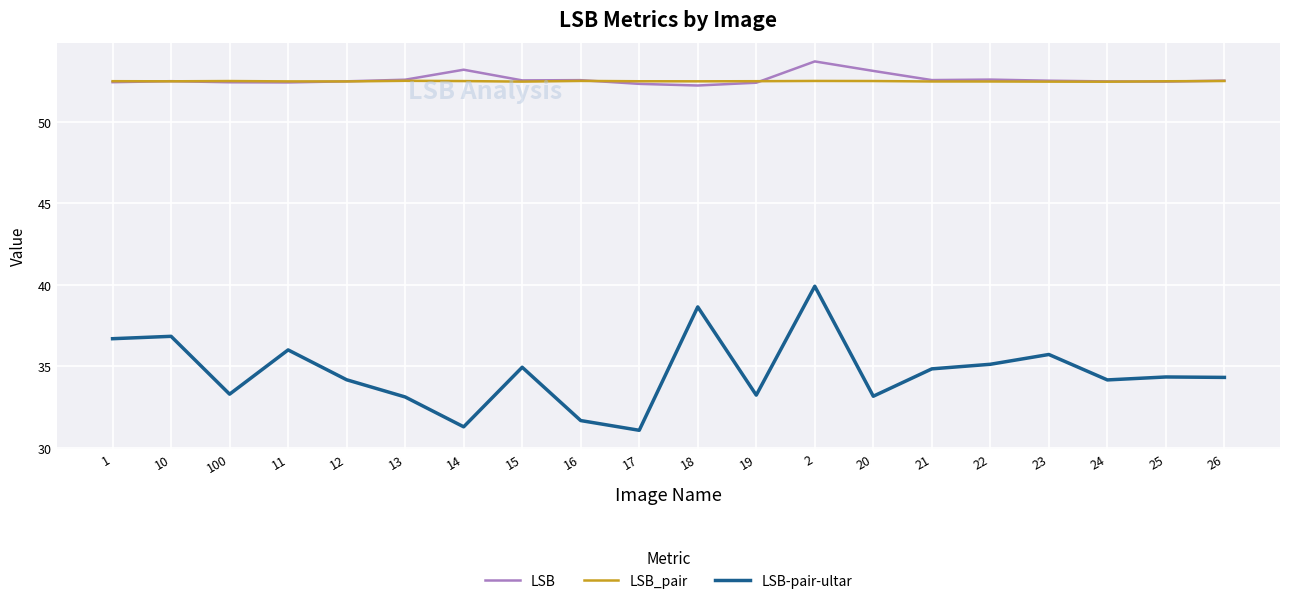

What position from the right is 12?

16